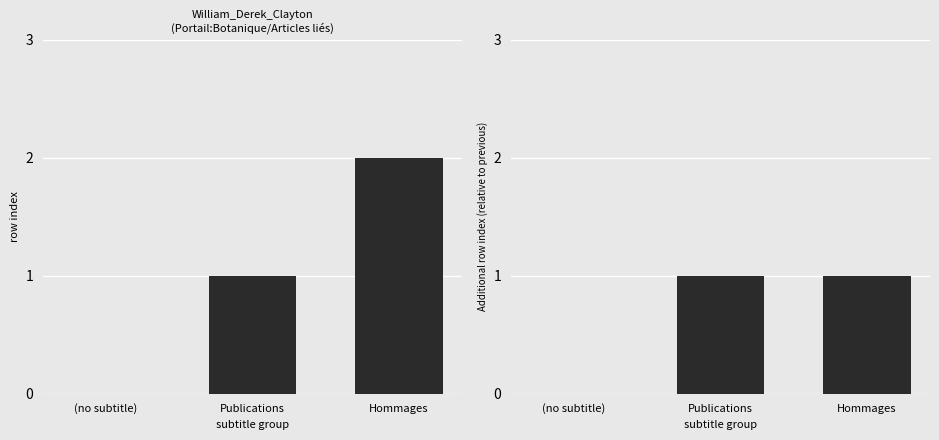

What position from the left is Publications?

2